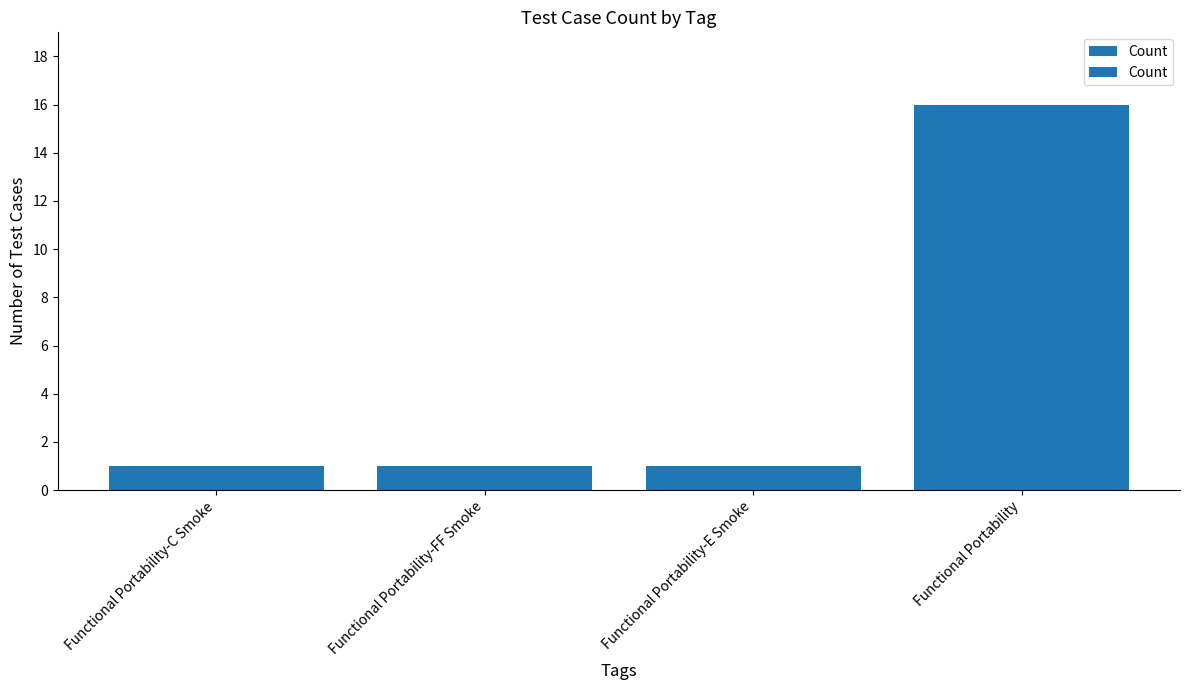

How many data points are above 1?

1